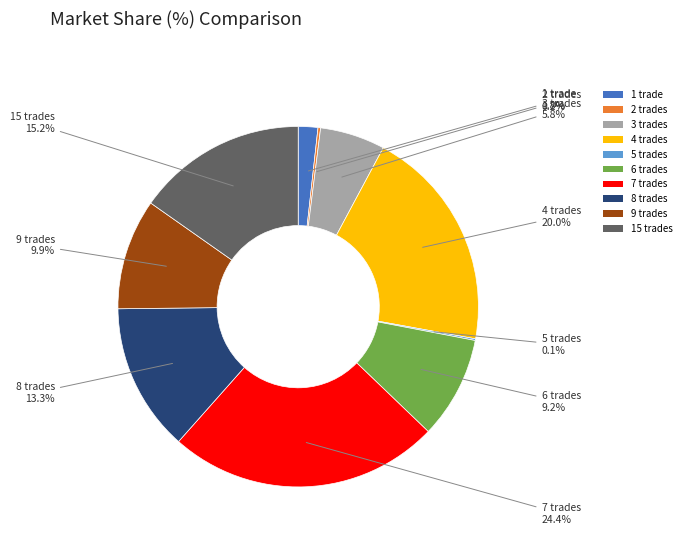

What is the largest slice in the pie chart?

7 trades